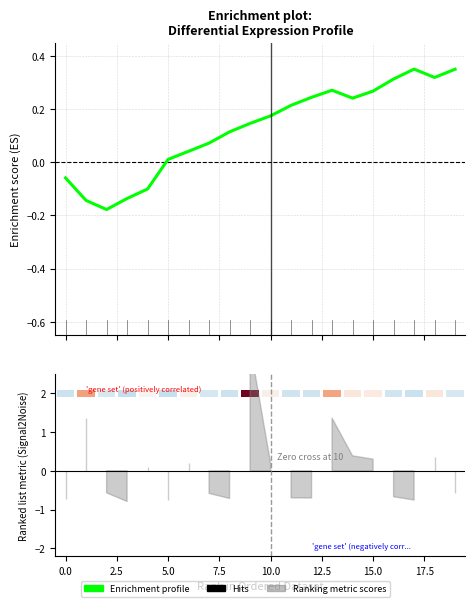

How many bars are there in total?

20